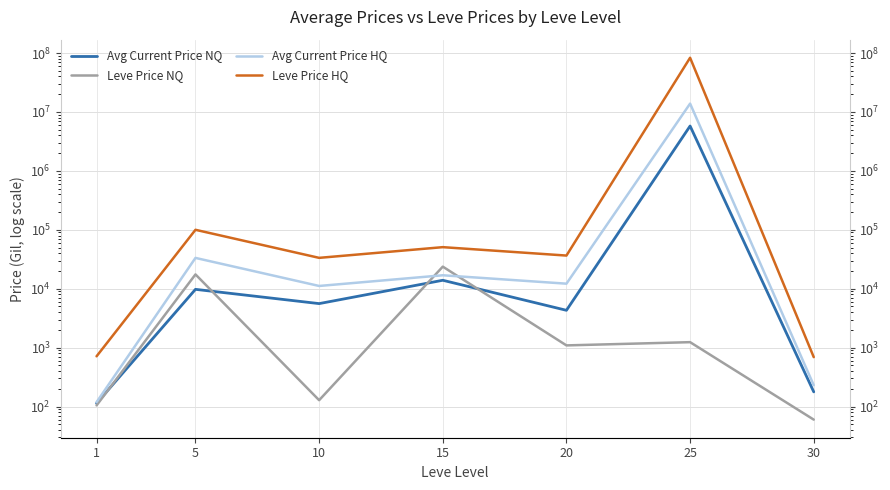

At how many categories does at least one series exceed 52226279?

1